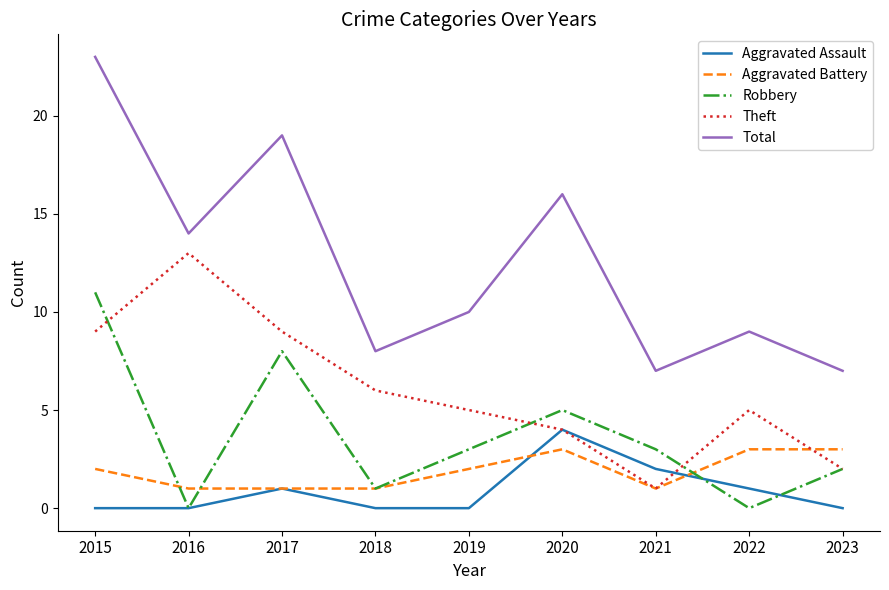

What is the difference between the Robbery values at 2021 and 2016?

3